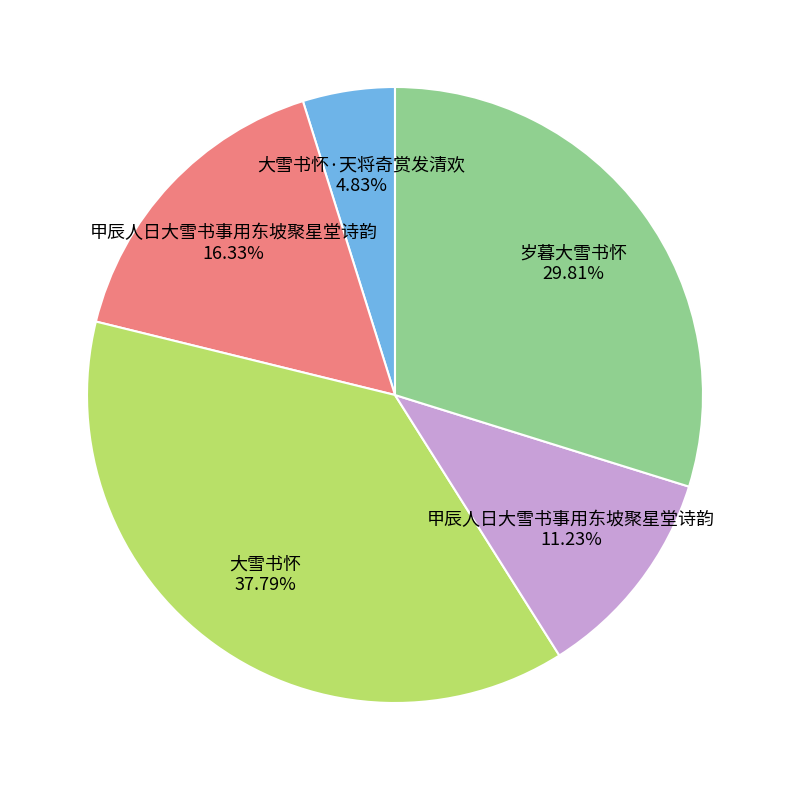

Is there any slice that represents more than half of the pie?

No